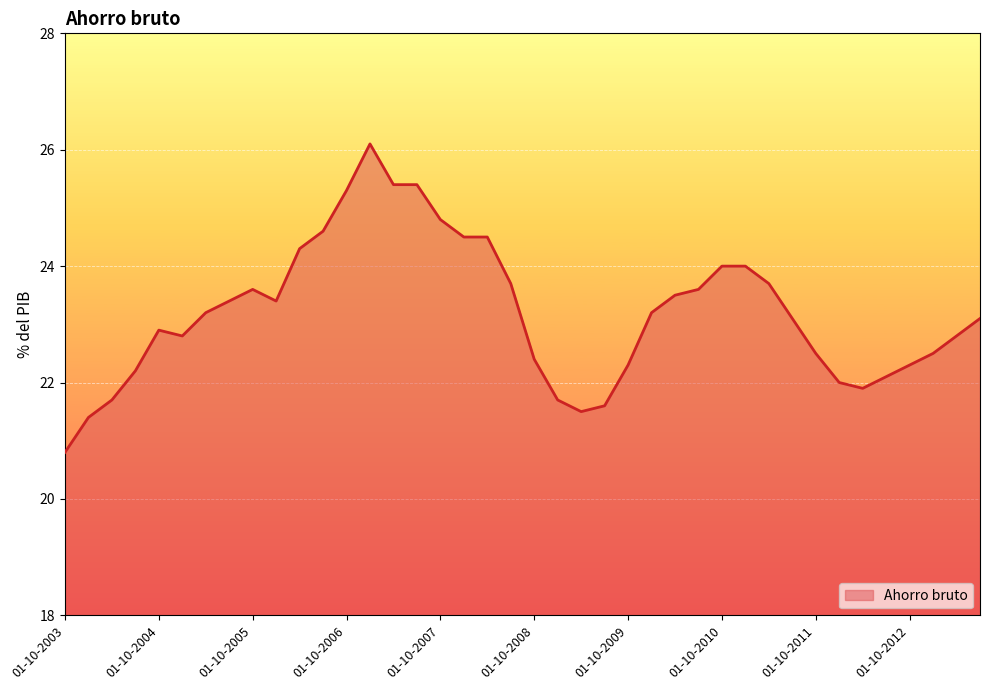

What is the difference between the maximum and minimum values?

5.3